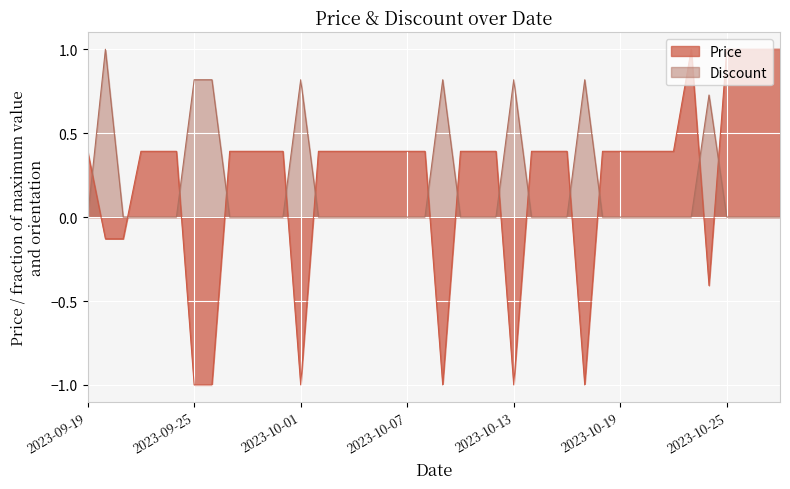

Where do Discount and Price first cross each other?

2023-09-19 and 2023-09-20